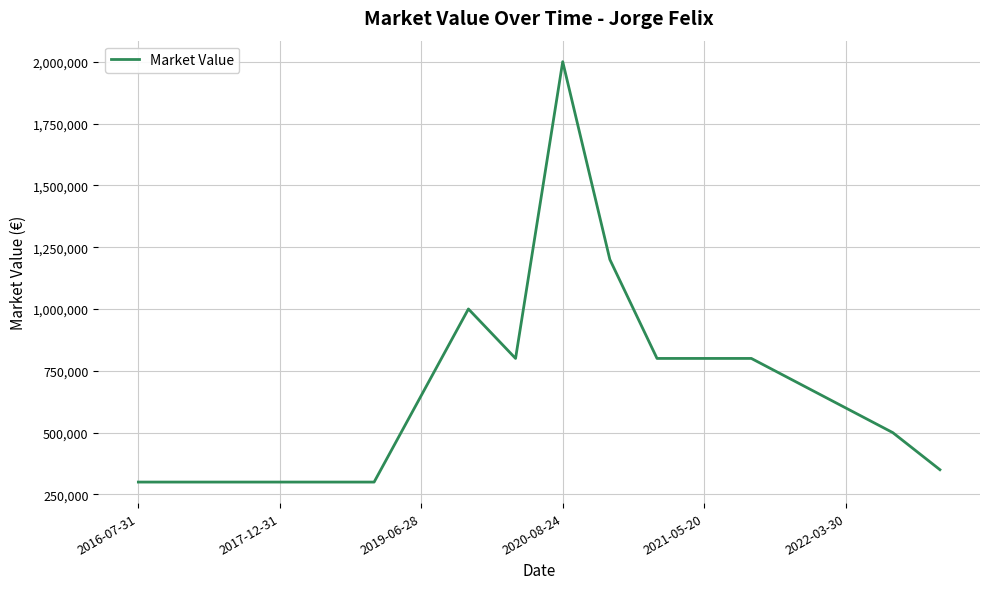

What is the difference between the maximum and minimum values?

1700000